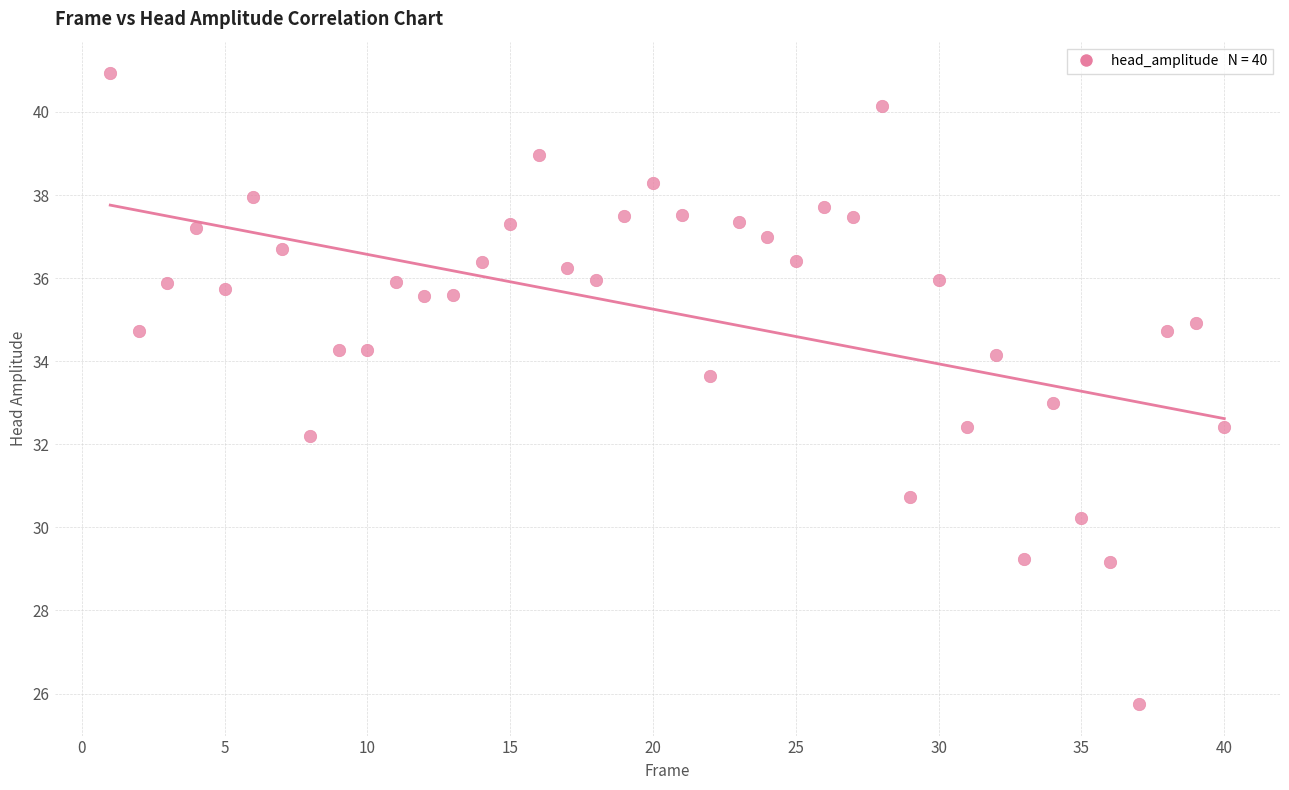

What is the range of Y values (max minus min)?

15.2